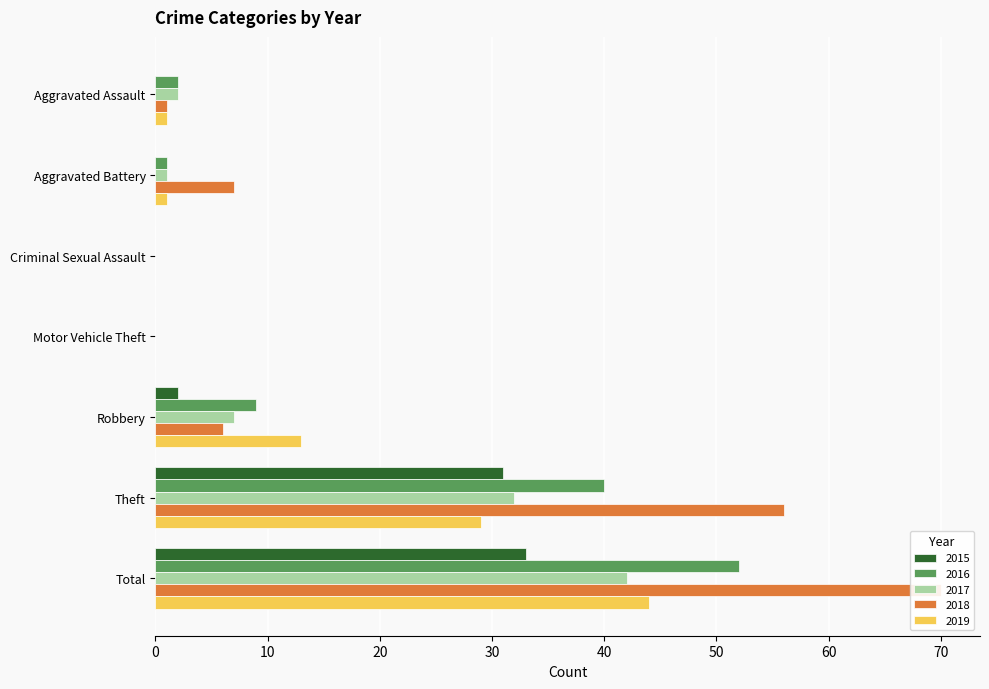

What is the average value of the 2019 series?

13